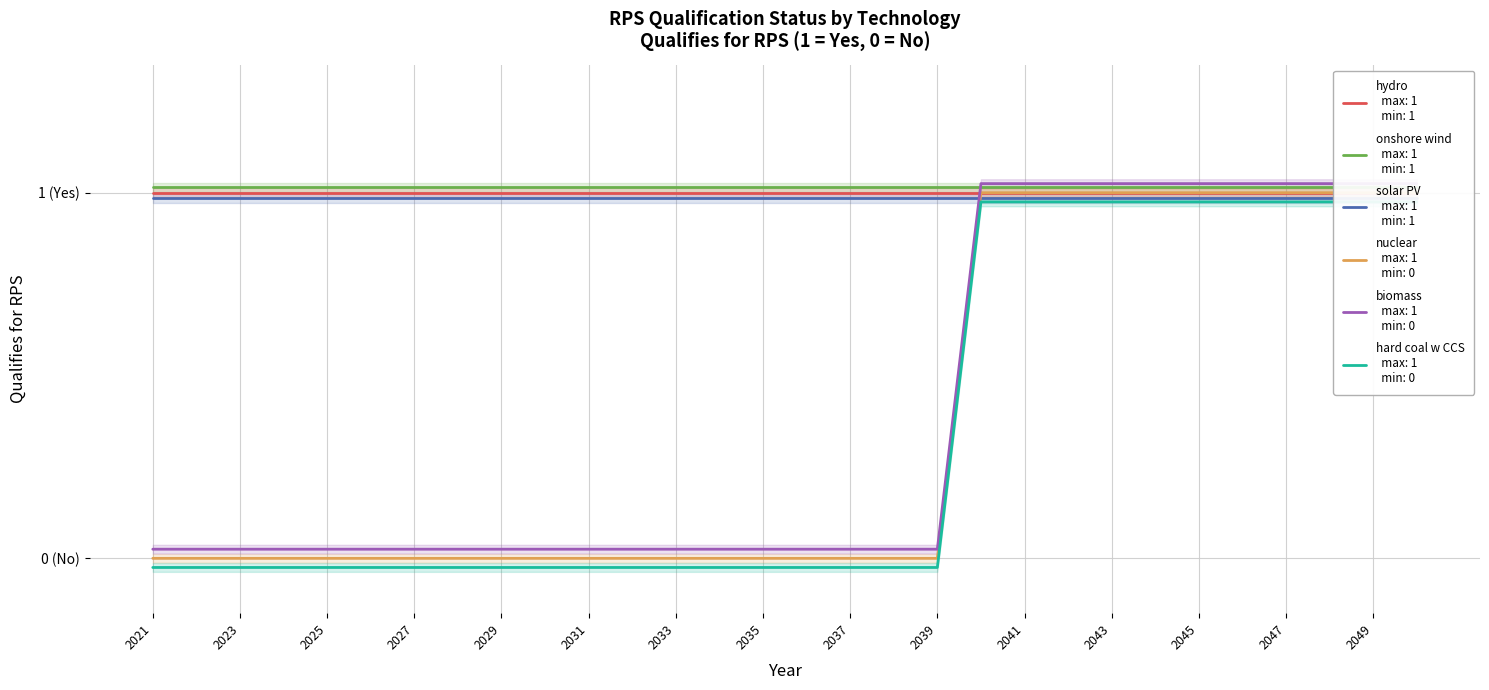

Which series has the widest spread of values?

nuclear